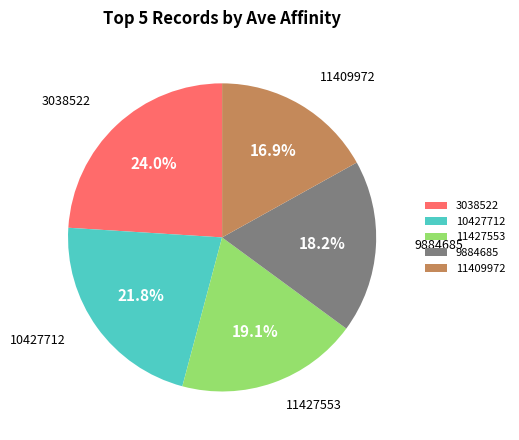

Rank the categories by value from highest to lowest.

3038522, 10427712, 11427553, 9884685, 11409972